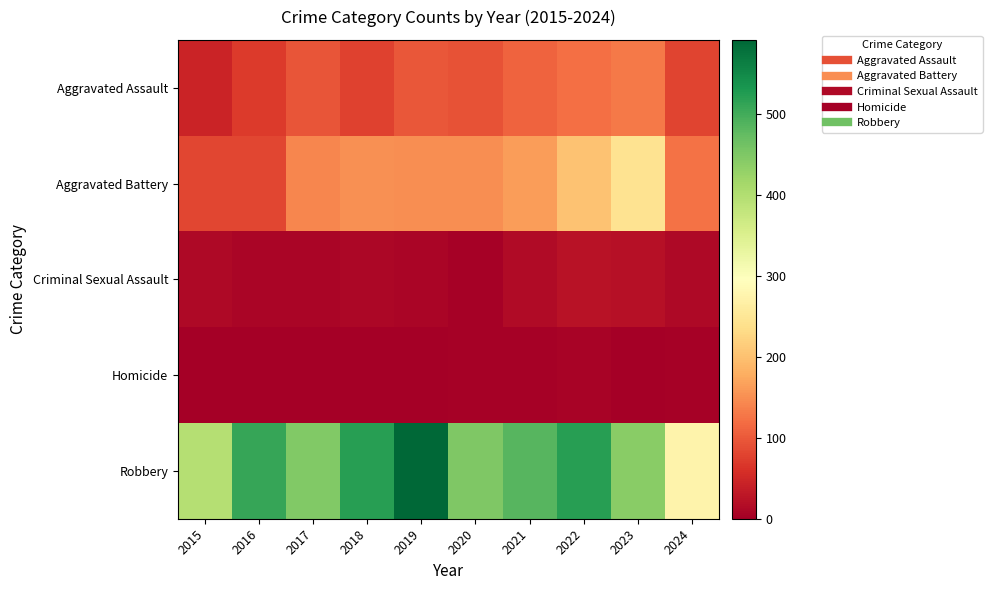

Reading left to right, transcribe all the data shown in this chart.

Aggravated Assault: 2015=46	2016=71	2017=95	2018=77	2019=98	2020=94	2021=110	2022=121	2023=130	2024=79
Aggravated Battery: 2015=82	2016=82	2017=142	2018=152	2019=148	2020=150	2021=163	2022=202	2023=244	2024=124
Criminal Sexual Assault: 2015=12	2016=8	2017=8	2018=11	2019=8	2020=3	2021=14	2022=24	2023=22	2024=13
Homicide: 2015=0	2016=1	2017=1	2018=1	2019=2	2020=3	2021=4	2022=5	2023=2	2024=3
Robbery: 2015=395	2016=510	2017=446	2018=520	2019=591	2020=450	2021=484	2022=521	2023=440	2024=274